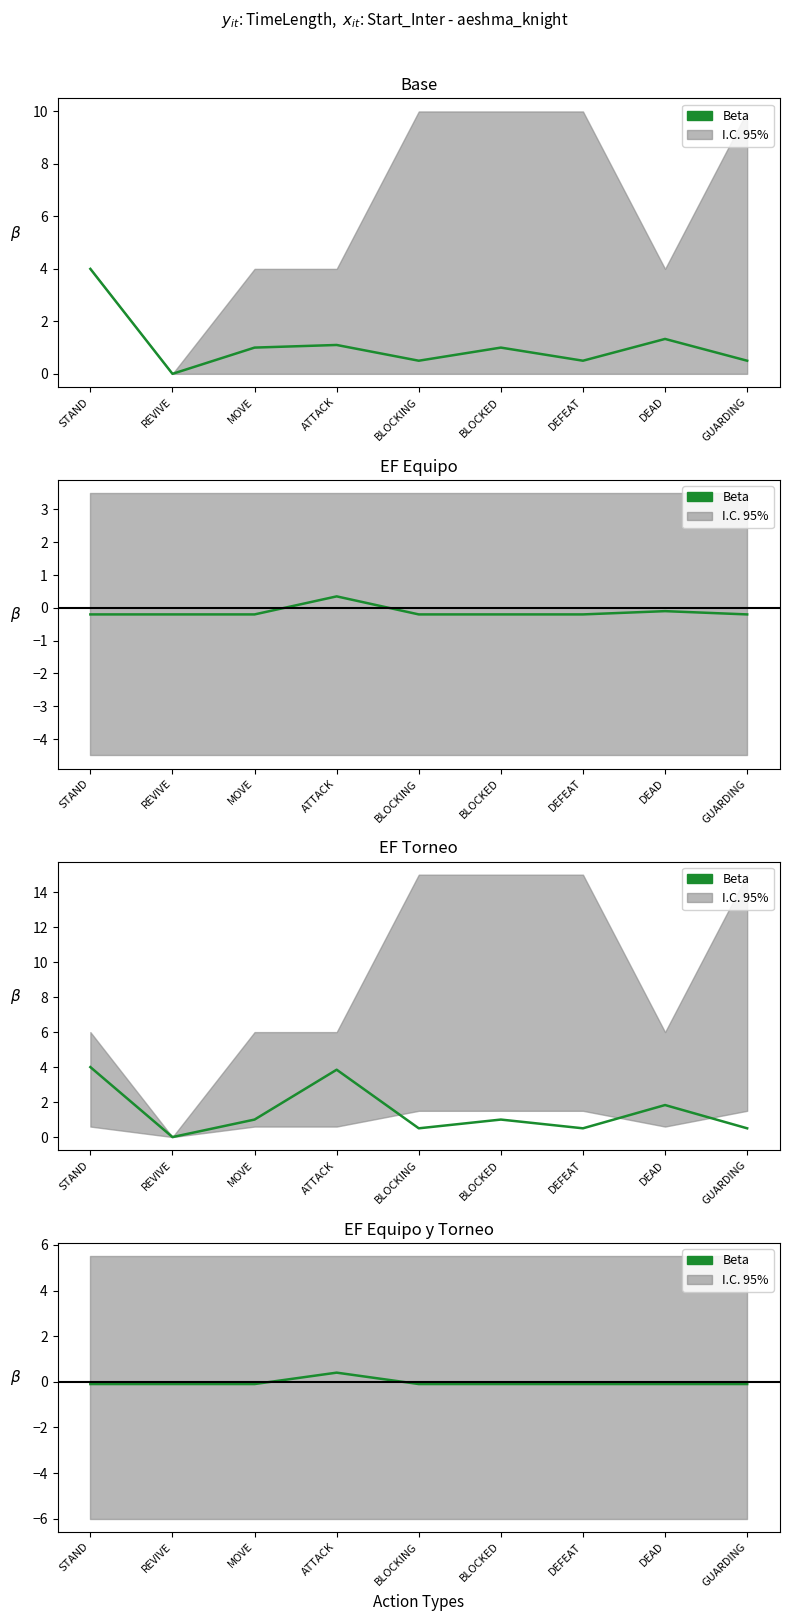

The value at REVIVE is -0.1. True or false?

False